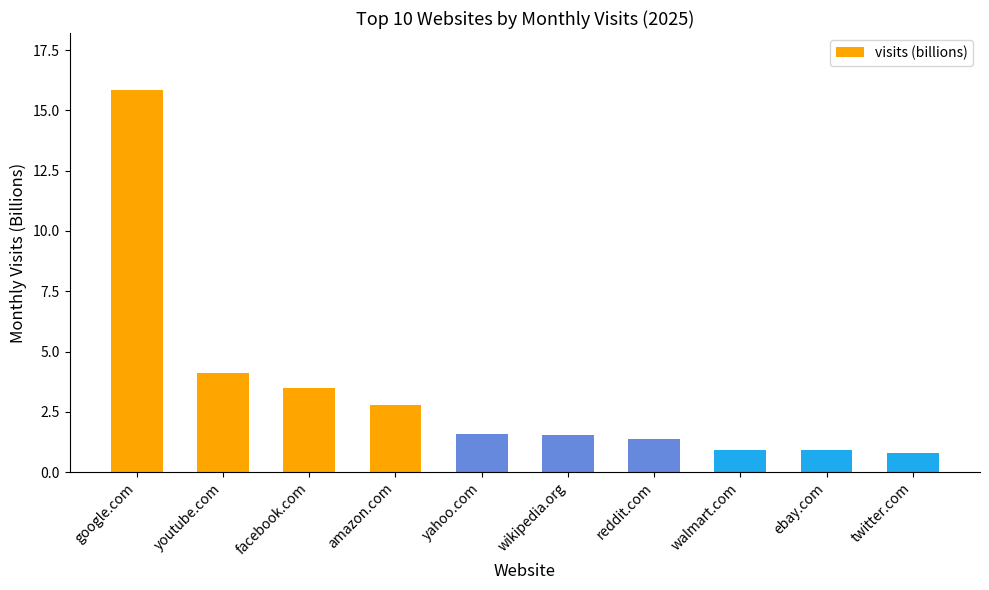

What is the difference between the second highest and minimum values?

3.3